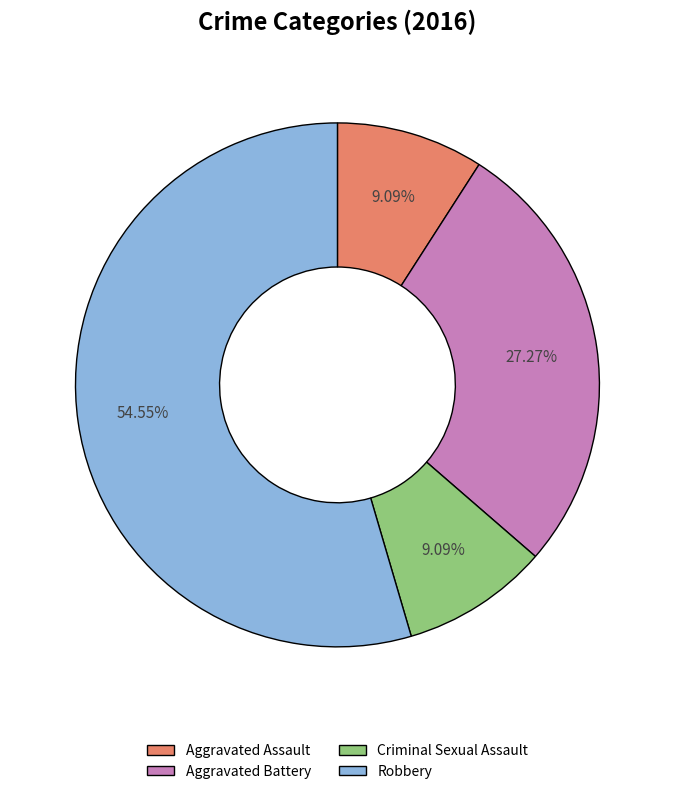

Which category accounts for the majority?

Robbery